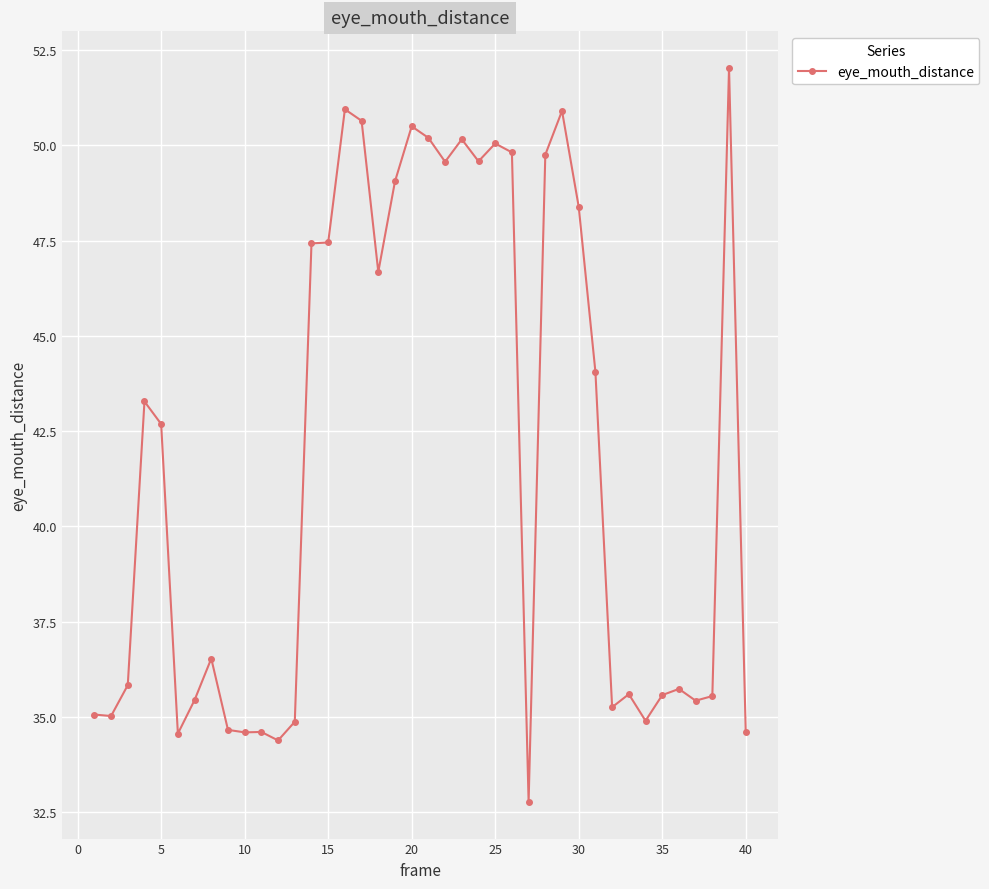

What is the average value?

41.9